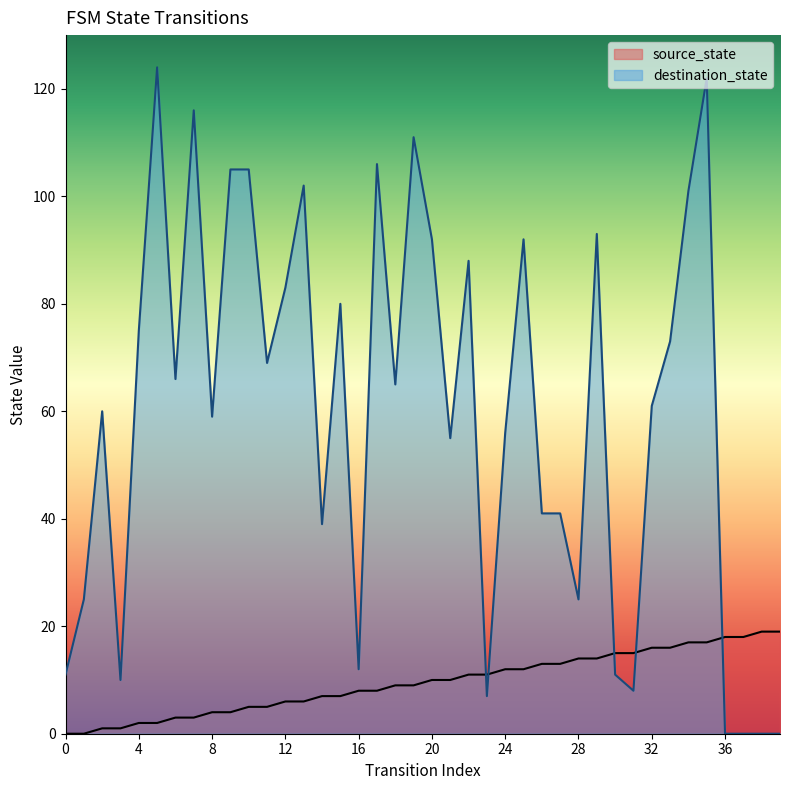

What are all the series names shown in the legend?

source_state, destination_state